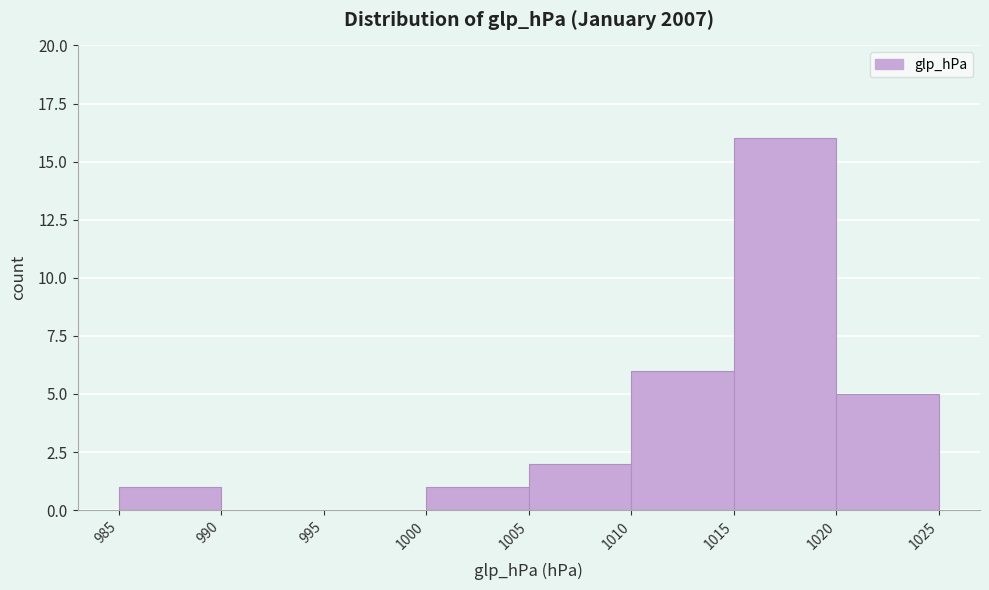

What is the height of the bar covering 1010 to 1015 on the x-axis? The values are not printed on the chart, so give them approximately, as read against the axis.

6